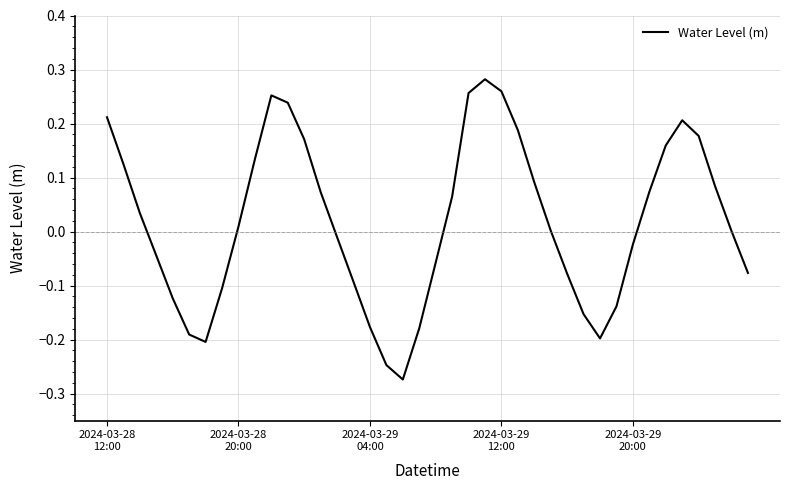

Does the chart display data point markers on the line(s)?

No